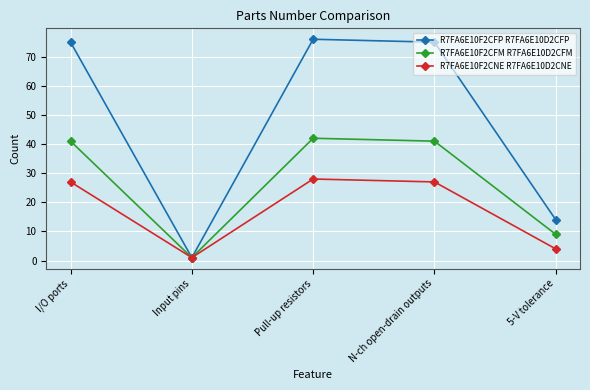

What is the spread (max minus min) of values at I/O ports?

48